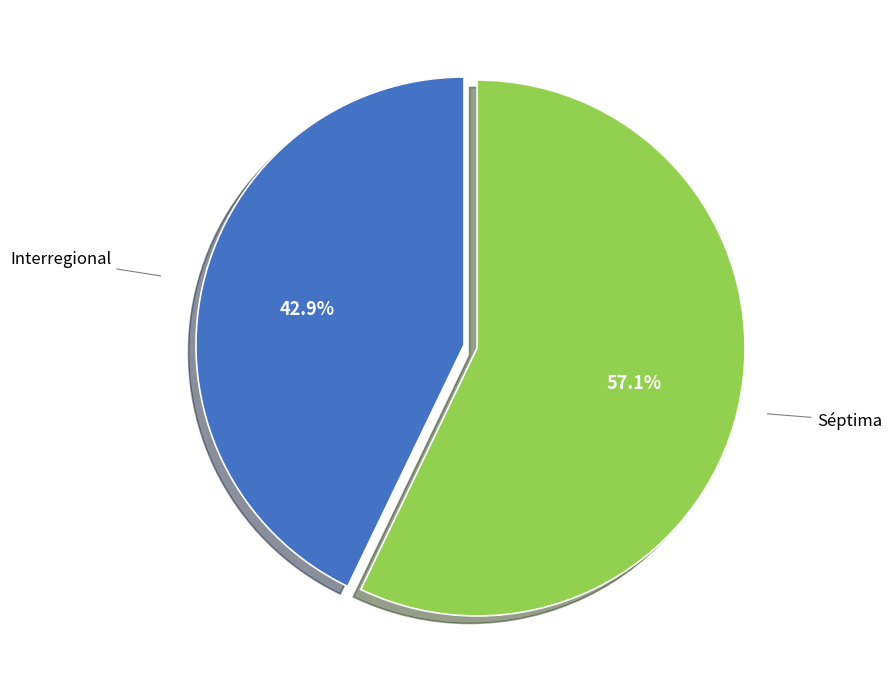

Is there a majority slice in this chart?

Yes